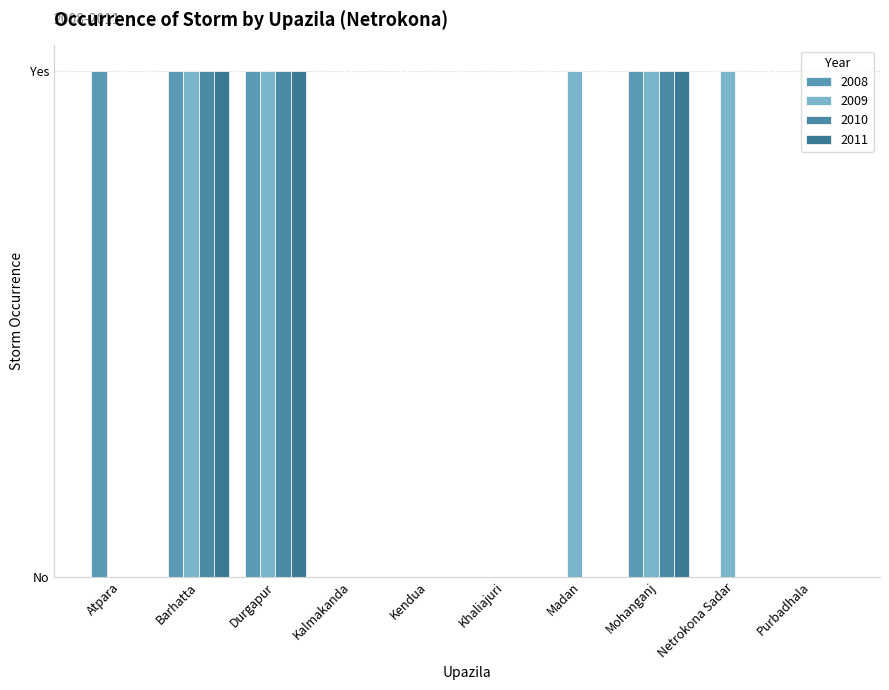

How many categories are shown in the chart?

10